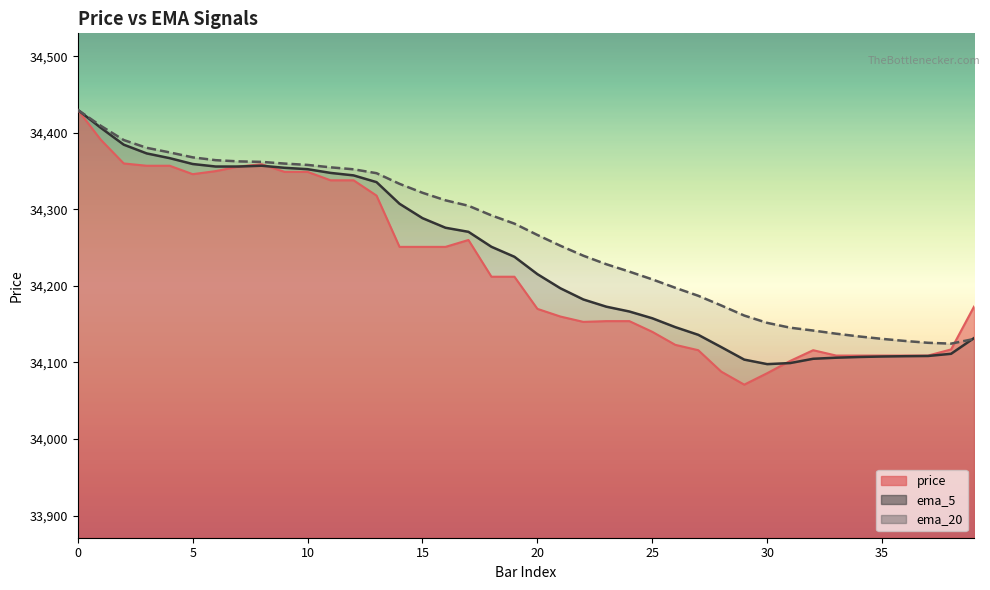

Rank the series by their average value, from lowest to highest.

price, ema_5, ema_20